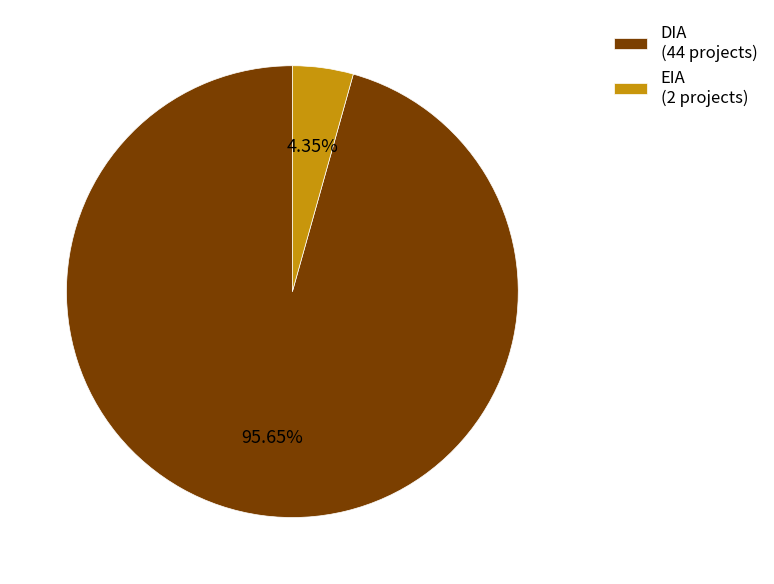

What percentage do DIA and EIA together represent?

100.0%